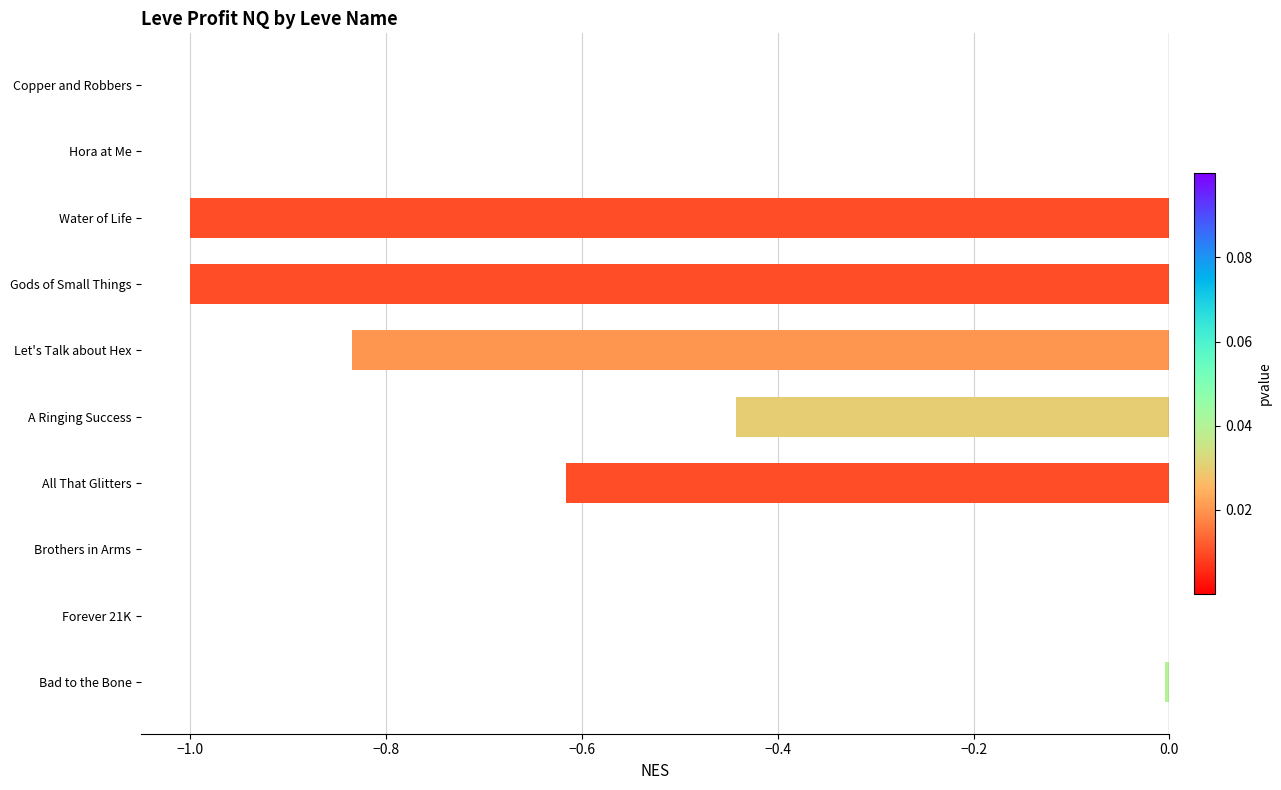

Between Copper and Robbers and All That Glitters, which is larger?

Copper and Robbers